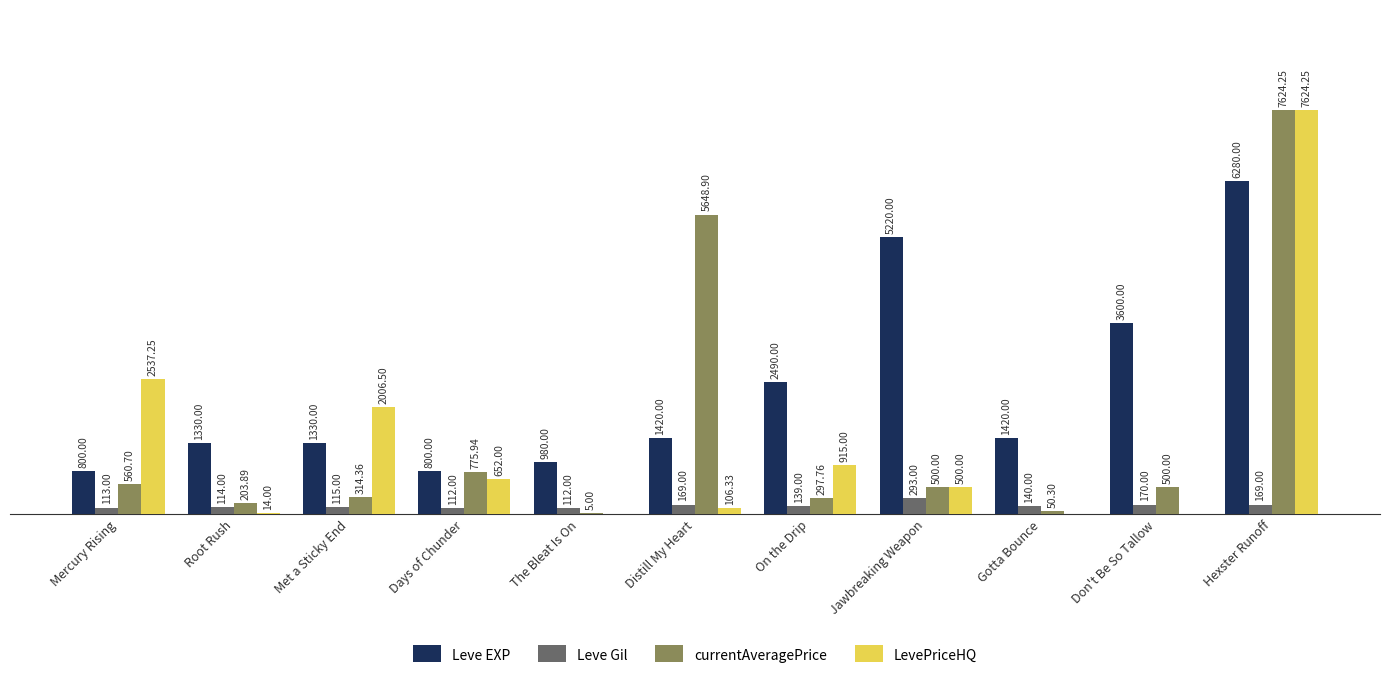

Which series changed the most between Mercury Rising and Distill My Heart?

currentAveragePrice